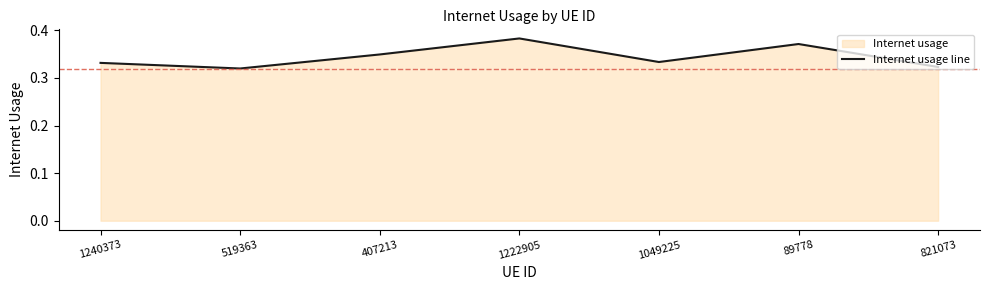

Is it true that the value at 1240373 is 0.5?

False